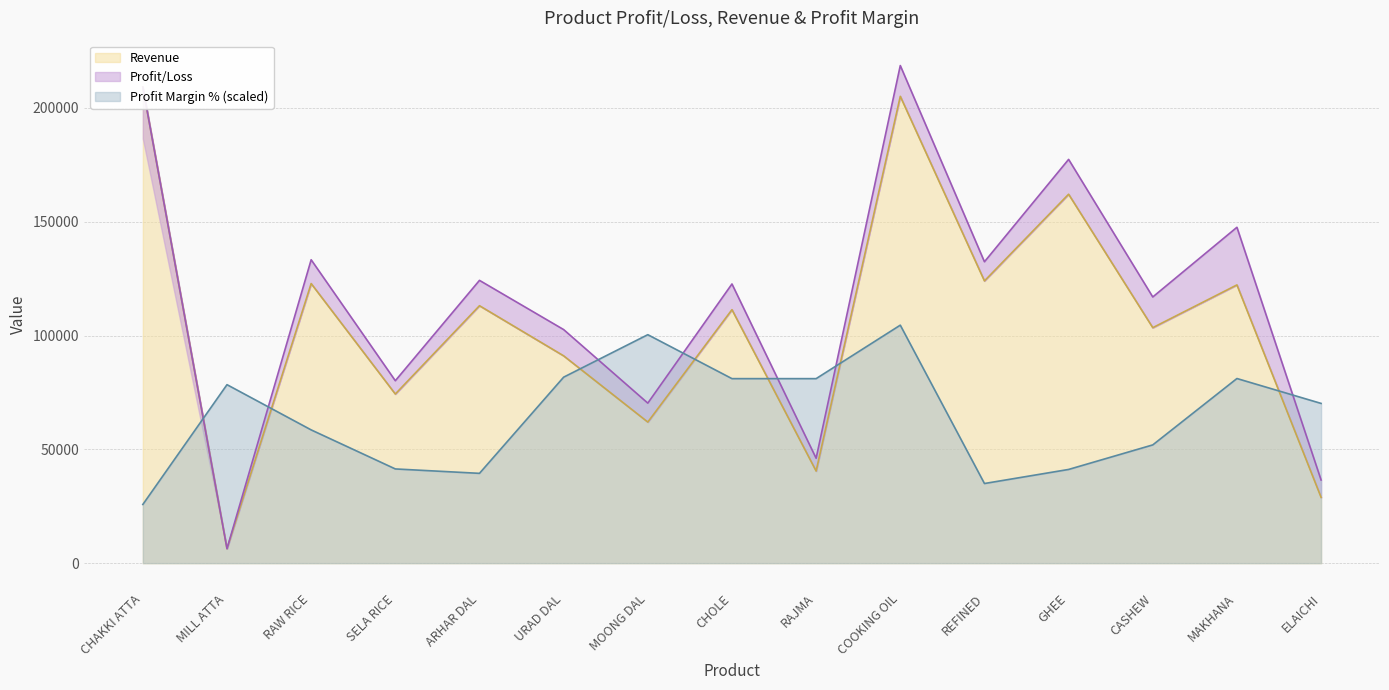

True or false: Profit Margin % and Revenue cross at least once.

True